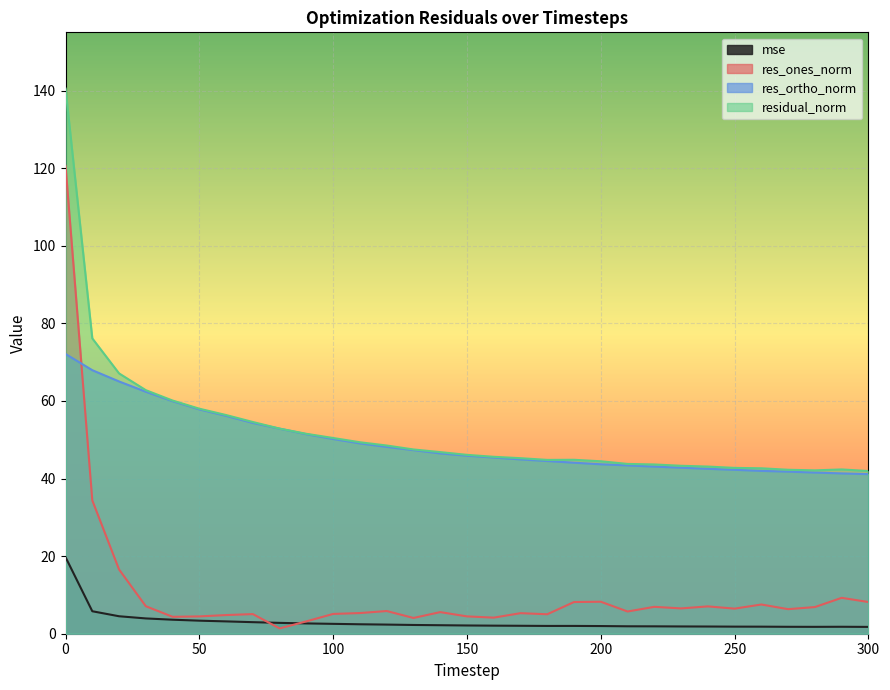

Reading right to left, what are all the values shown in this chart?

mse: 1.8	1.8	1.8	1.8	1.8	1.8	1.9	1.9	1.9	1.9	2.0	2.0	2.0	2.0	2.1	2.1	2.2	2.3	2.4	2.4	2.5	2.7	2.8	3.0	3.2	3.4	3.6	3.9	4.5	5.8	19.7
res_ones_norm: 8.2	9.3	6.9	6.3	7.5	6.5	7.0	6.5	6.9	5.7	8.2	8.2	5.0	5.3	4.1	4.5	5.6	4.1	5.9	5.3	5.1	3.2	1.4	5.1	4.8	4.5	4.4	7.1	16.6	34.4	120.6
res_ortho_norm: 41.1	41.3	41.5	41.8	42.0	42.2	42.5	42.8	43.1	43.4	43.7	44.1	44.5	44.9	45.4	45.9	46.5	47.3	48.2	49.1	50.2	51.4	52.8	54.3	56.2	57.8	59.9	62.4	65.0	67.9	72.1
residual_norm: 41.9	42.3	42.1	42.3	42.6	42.7	43.1	43.3	43.6	43.8	44.4	44.8	44.8	45.2	45.6	46.1	46.8	47.5	48.5	49.3	50.4	51.5	52.9	54.6	56.4	58.0	60.1	62.8	67.1	76.1	140.5